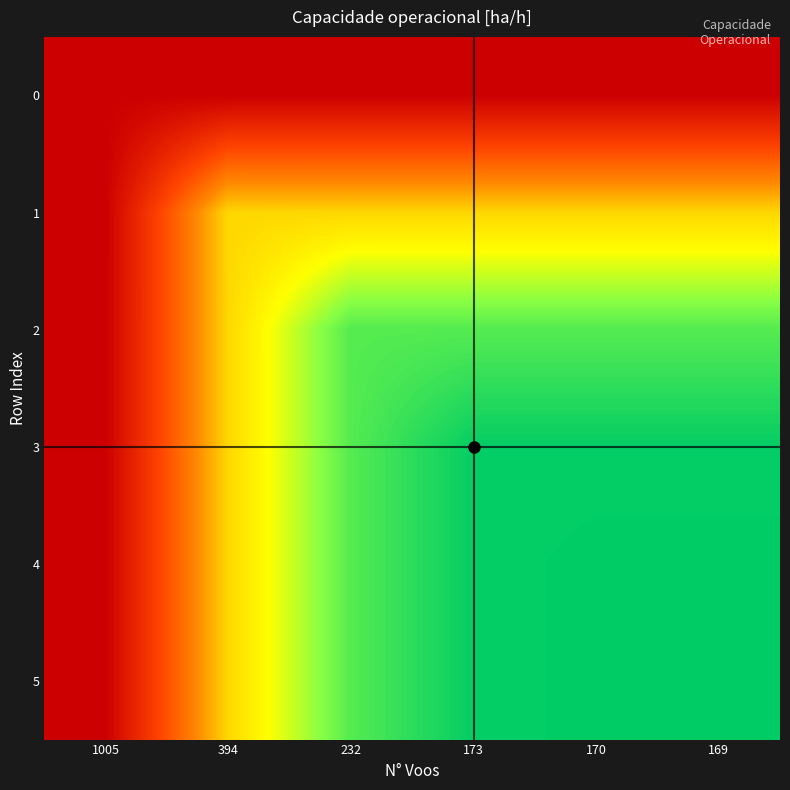

Between 394 and 170, which series saw the biggest shift?

5